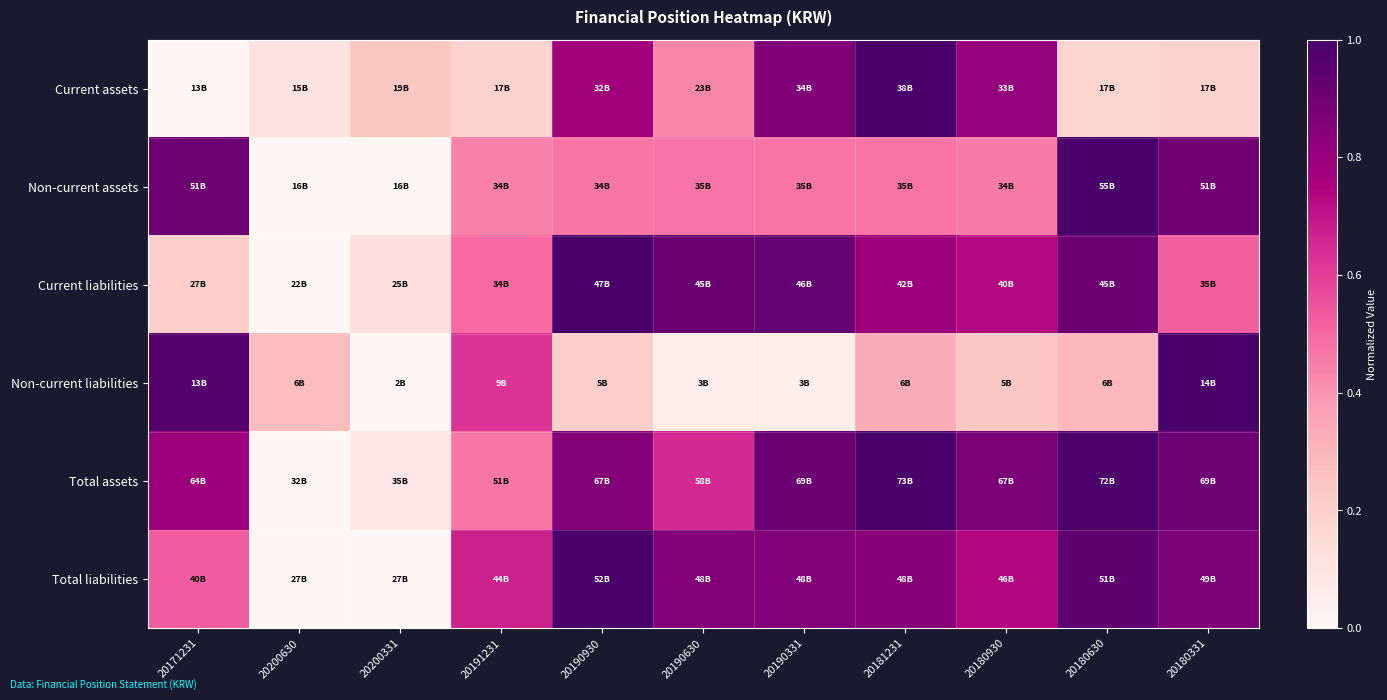

What is the total value across all series at 20190331?

4.1